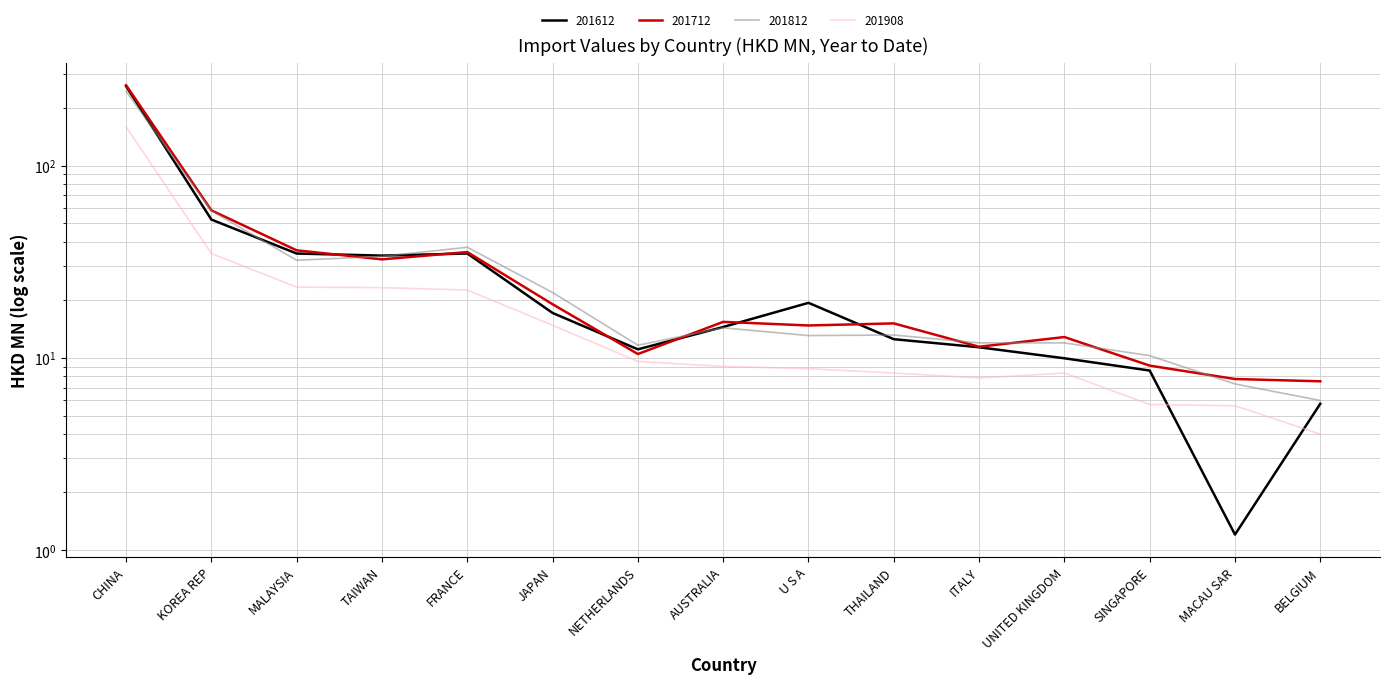

What is the label of the 14th point from the right?

KOREA REP